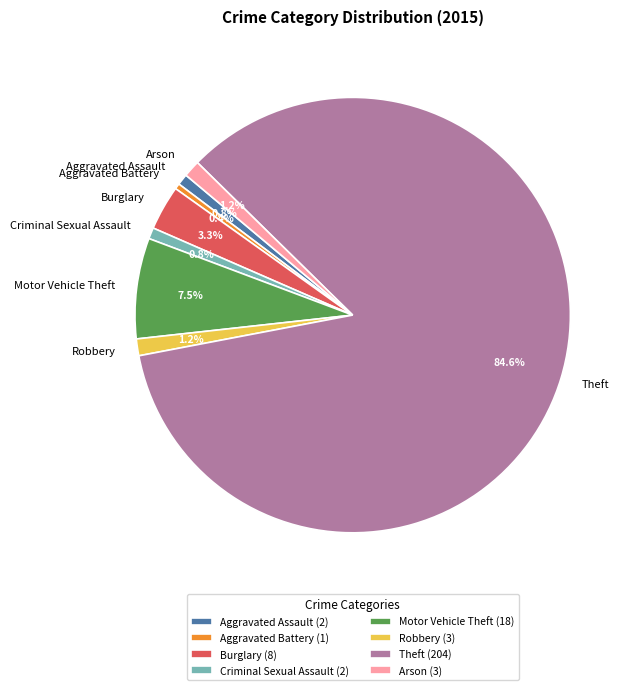

How many slices are in this pie chart?

8